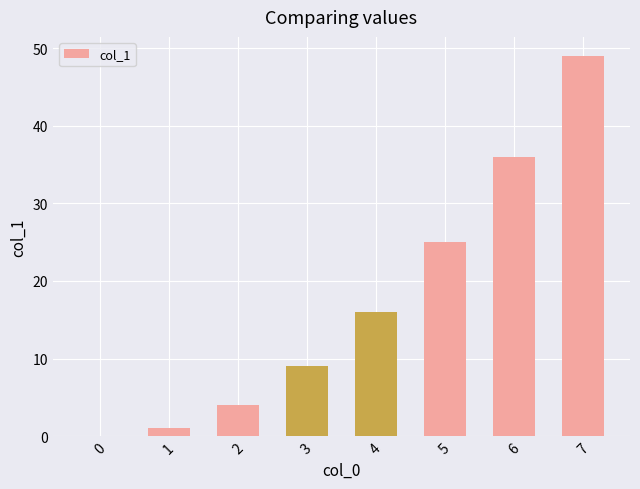

What is the sum of all values?

140